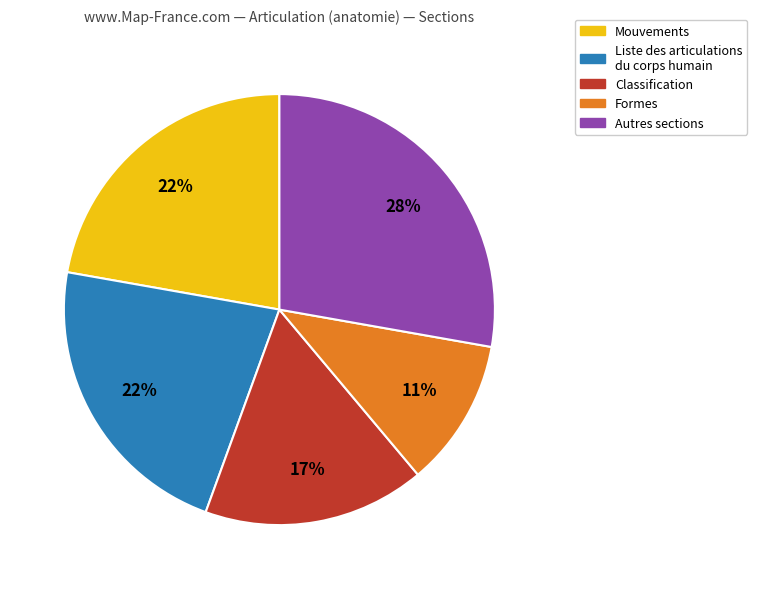

What is the ratio of the value at Classification to the value at Mouvements?

0.8